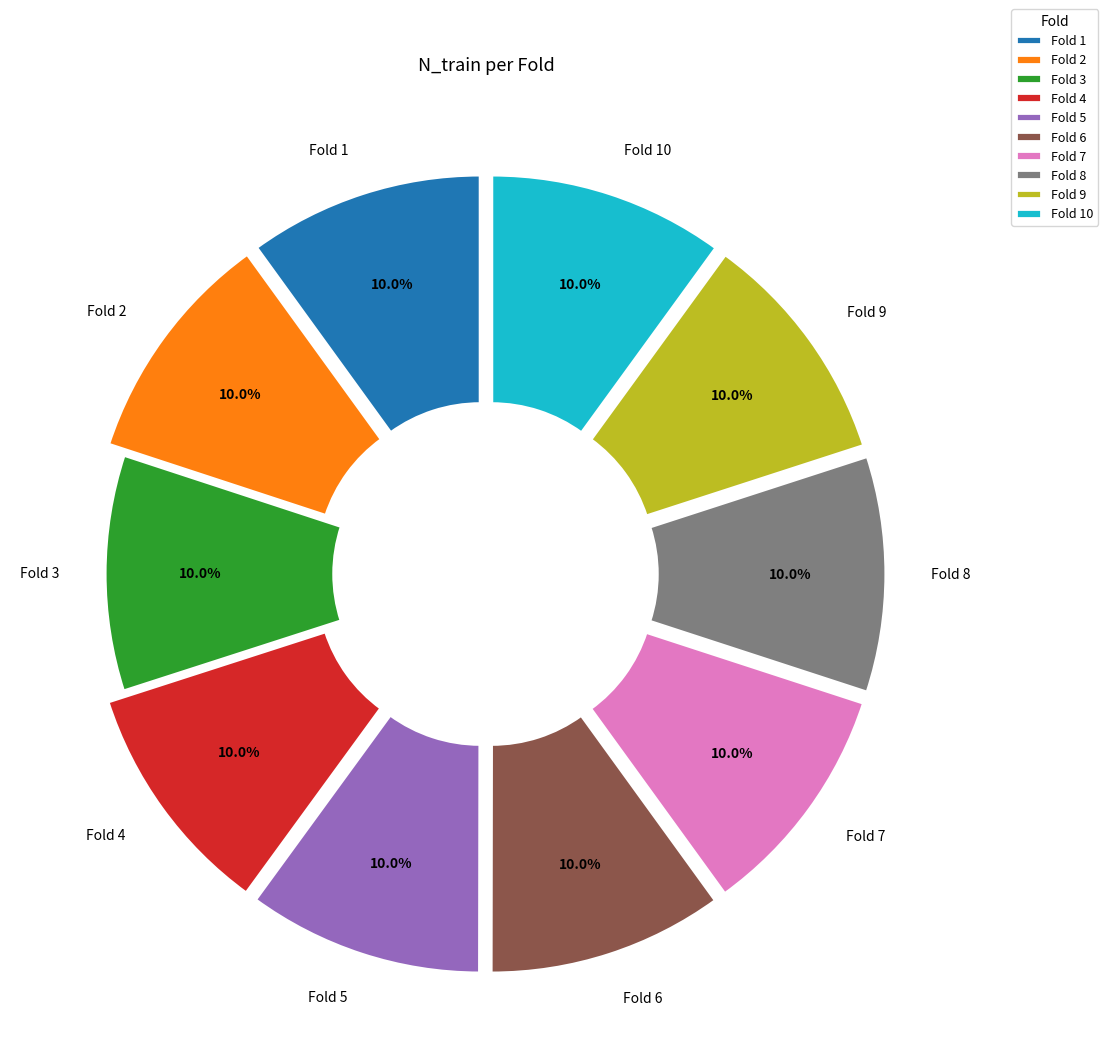

Is there any slice that represents more than half of the pie?

No